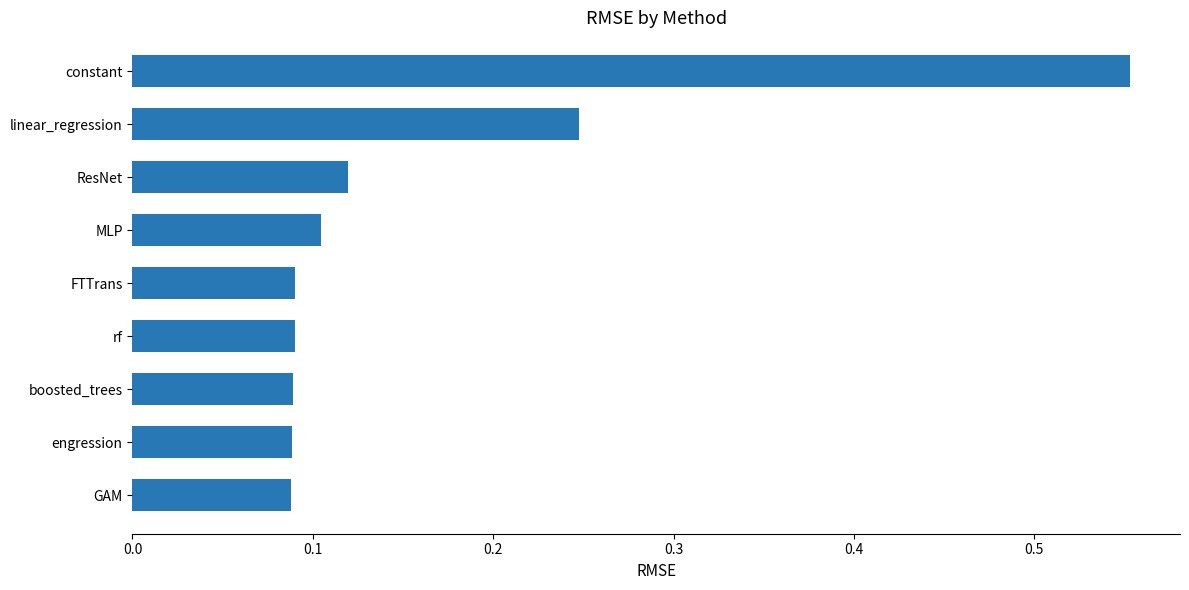

What is the sum of all values?

1.5